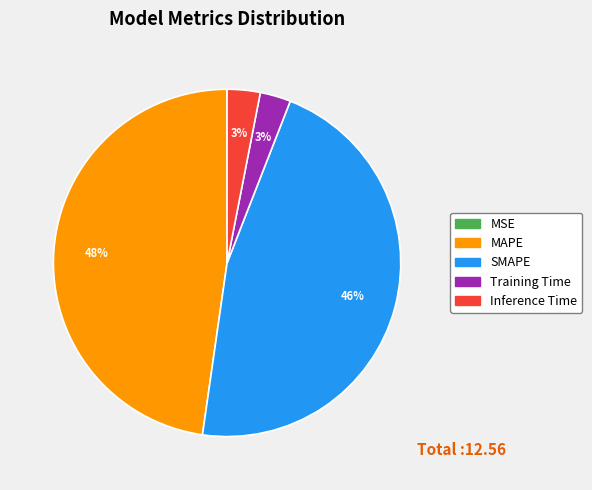

Approximately how many times larger is the value at Training Time compared to MAPE?

0.1